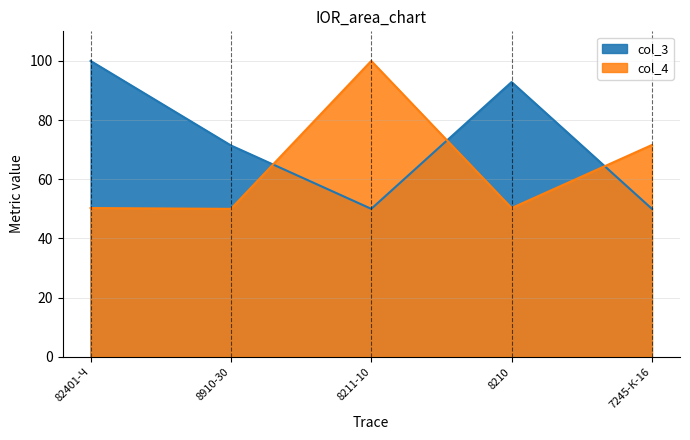

What is the spread (max minus min) of values at 7245-К-16?

21.6